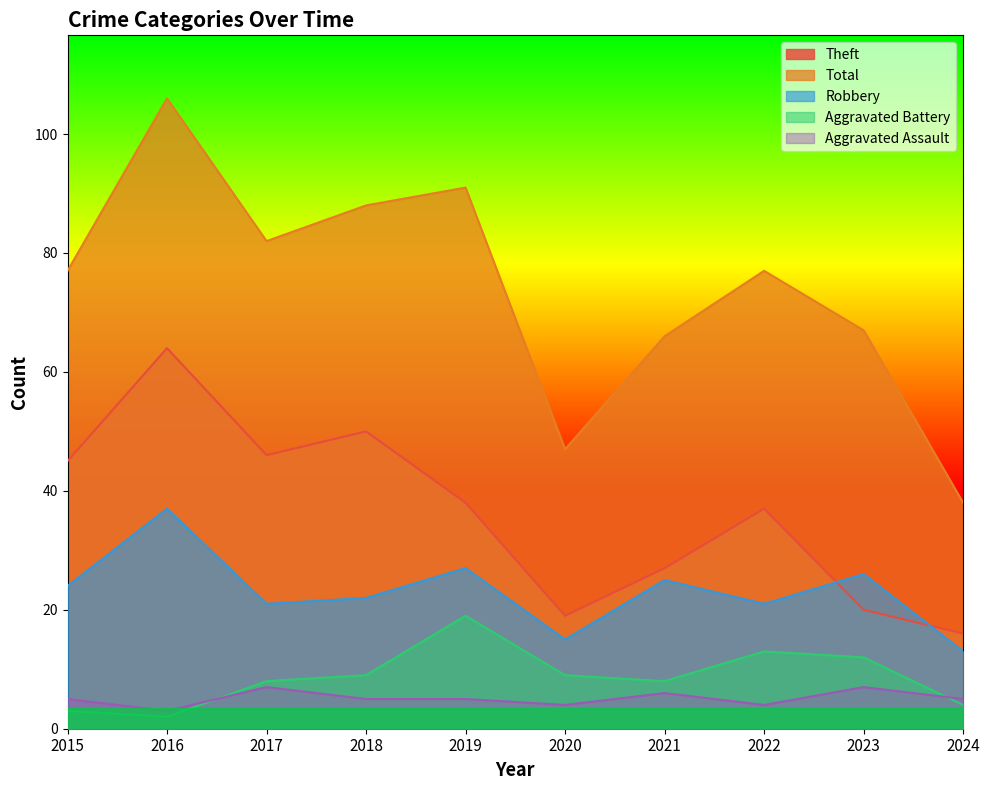

True or false: Robbery and Aggravated Battery intersect in this chart.

False